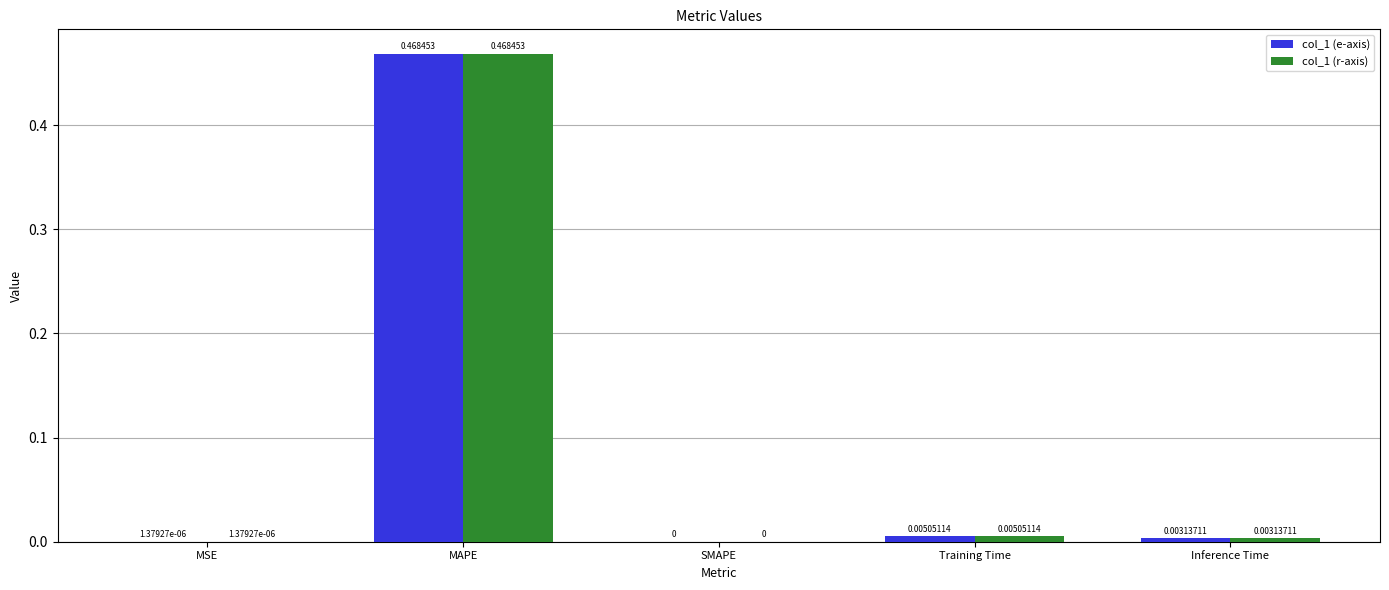

Are the bars grouped side by side (vs. stacked)?

Yes